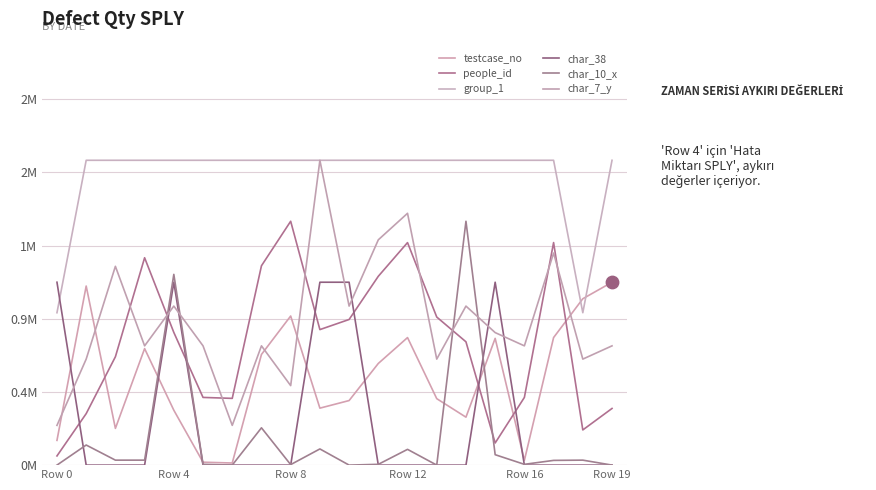

What are all the series names shown in the legend?

testcase_no, people_id, group_1, char_38, char_10_x, char_7_y